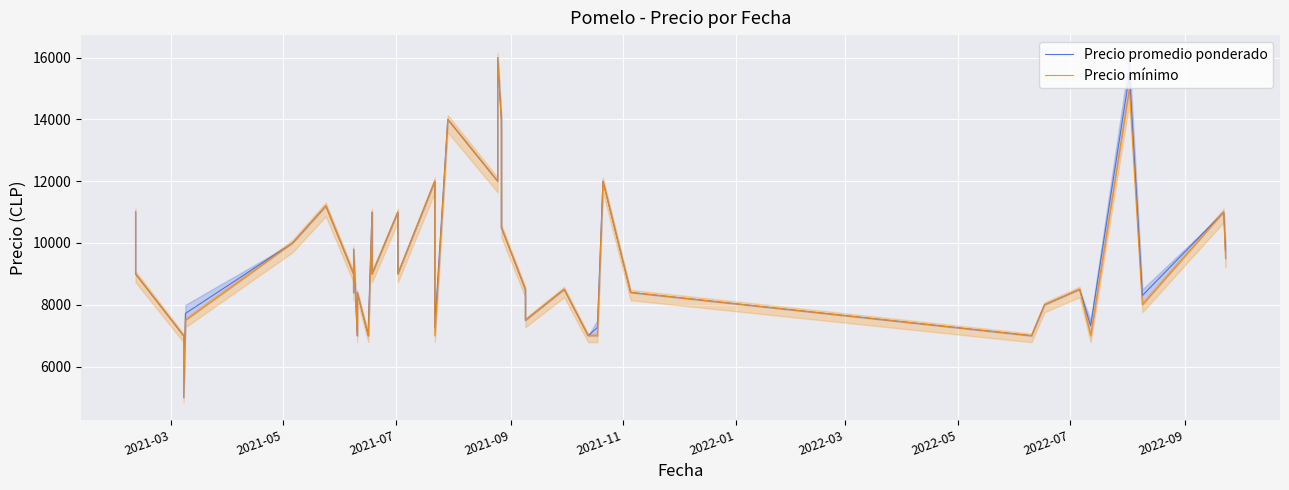

At which label does Precio promedio ponderado first exceed 9000?

2021-03